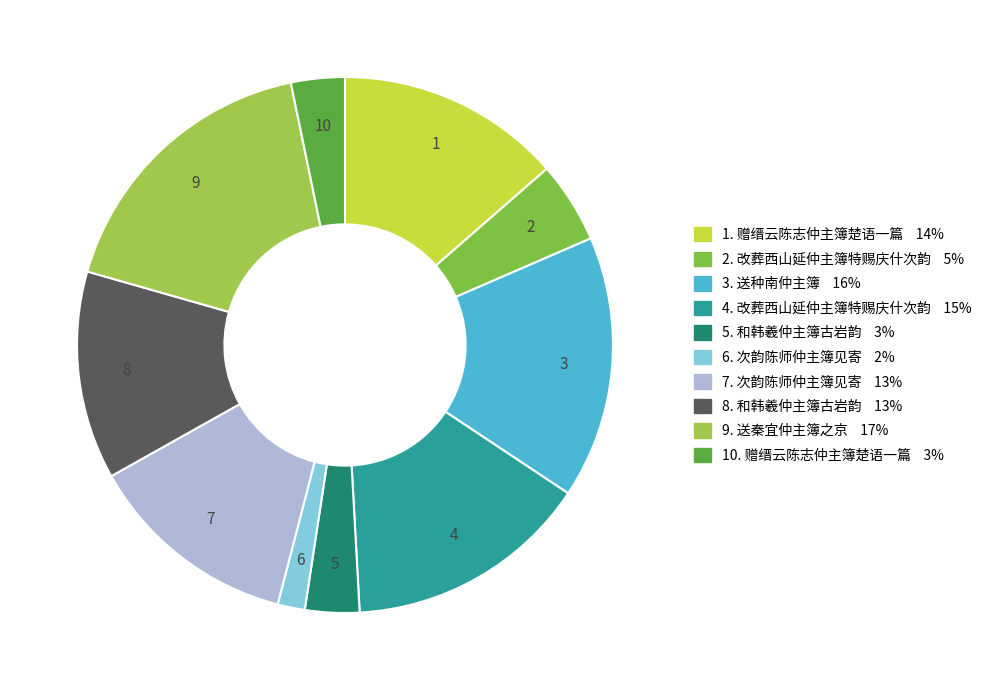

What is the smallest slice in the pie chart?

次韵陈师仲主簿见寄